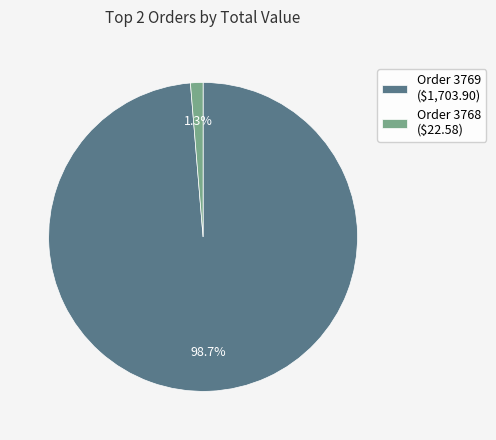

How many slices are in this pie chart?

2